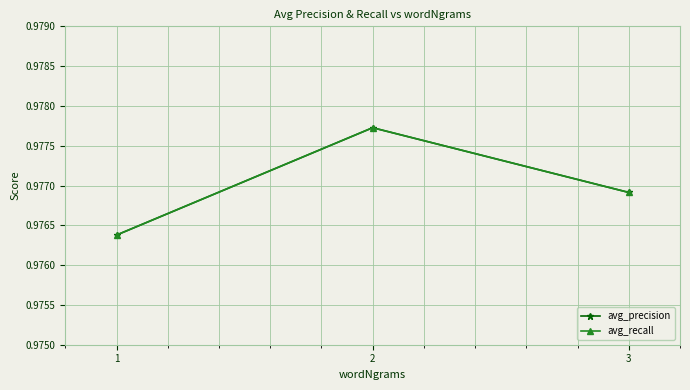

At which category does the chart reach its minimum across all series?

1